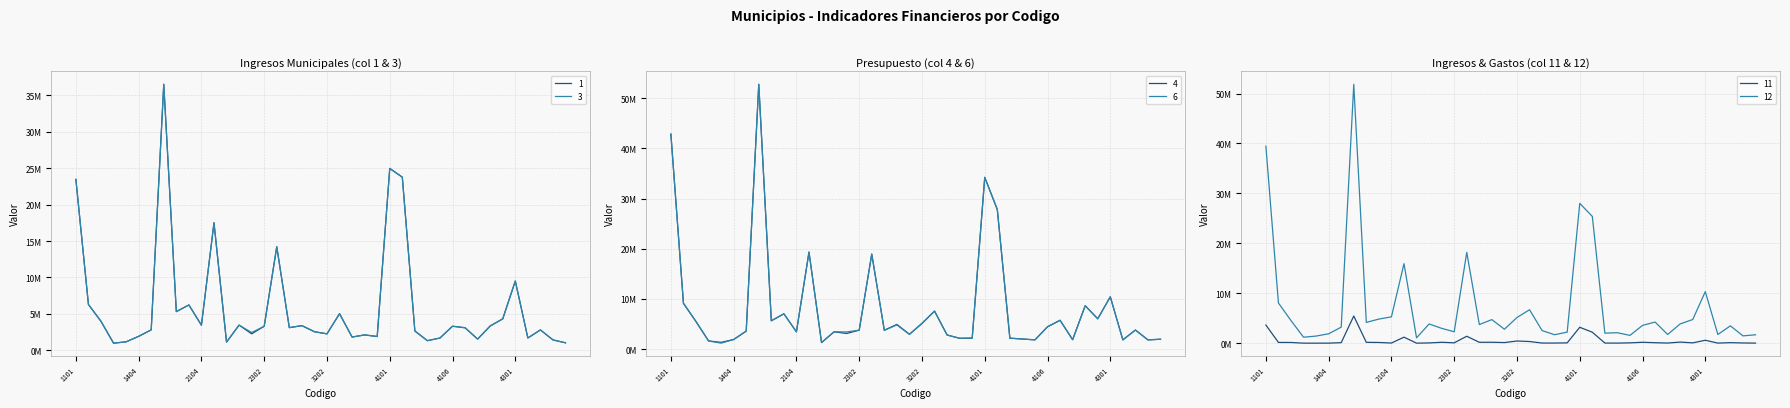

At which category does the chart reach its peak across all series?

2101